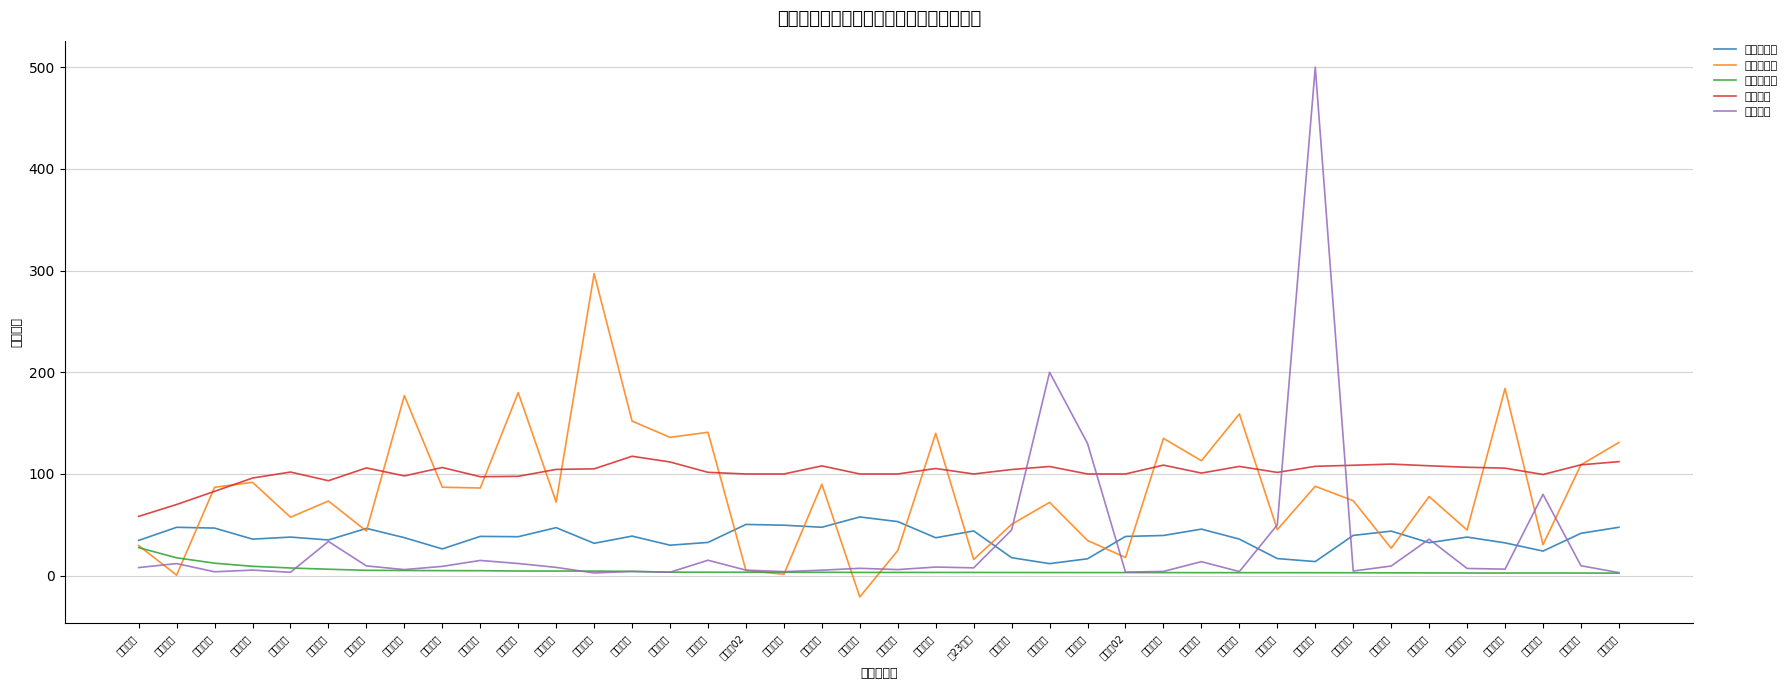

The value of 剩余规模 at 亚药转债 is 12.9. True or false?

False